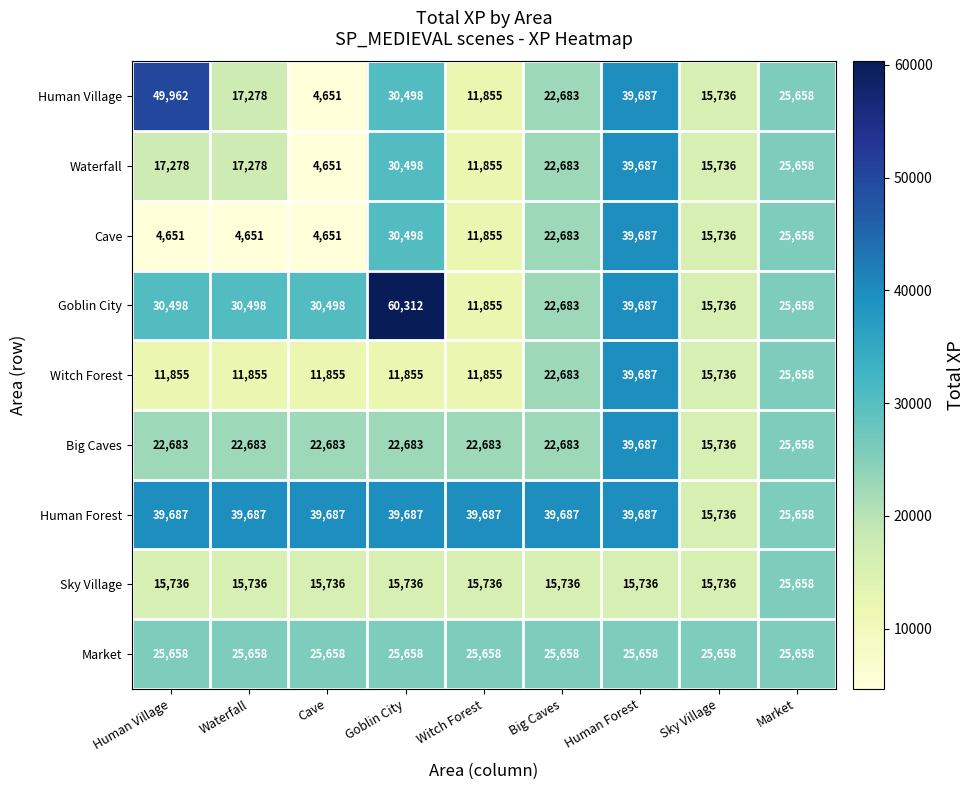

Between Human Village and Cave, which series saw the biggest shift?

Human Village